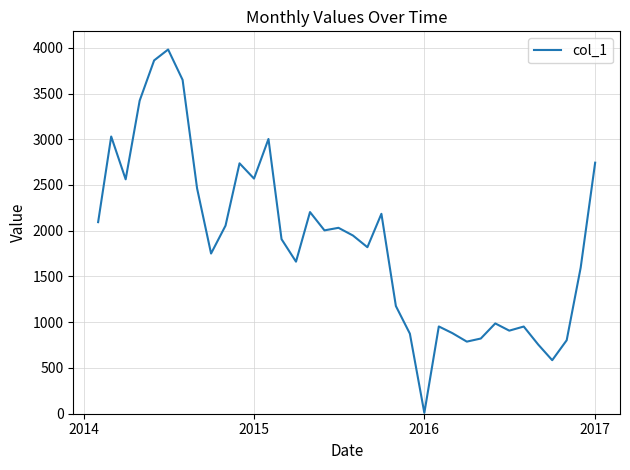

What is the average value?

1883